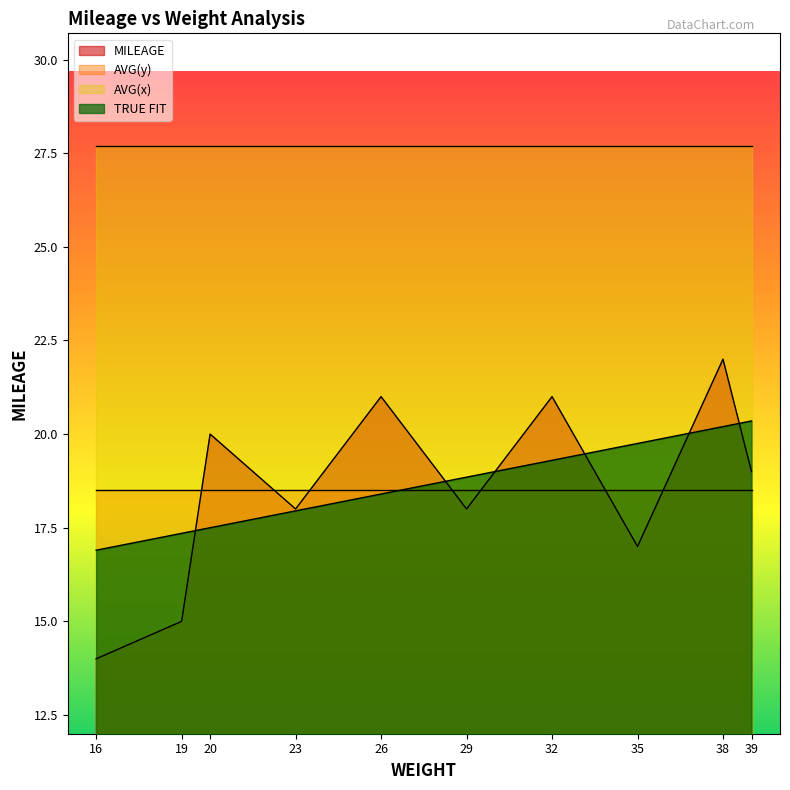

After their last crossing, which series has the higher values: MILEAGE or TRUE FIT?

TRUE FIT